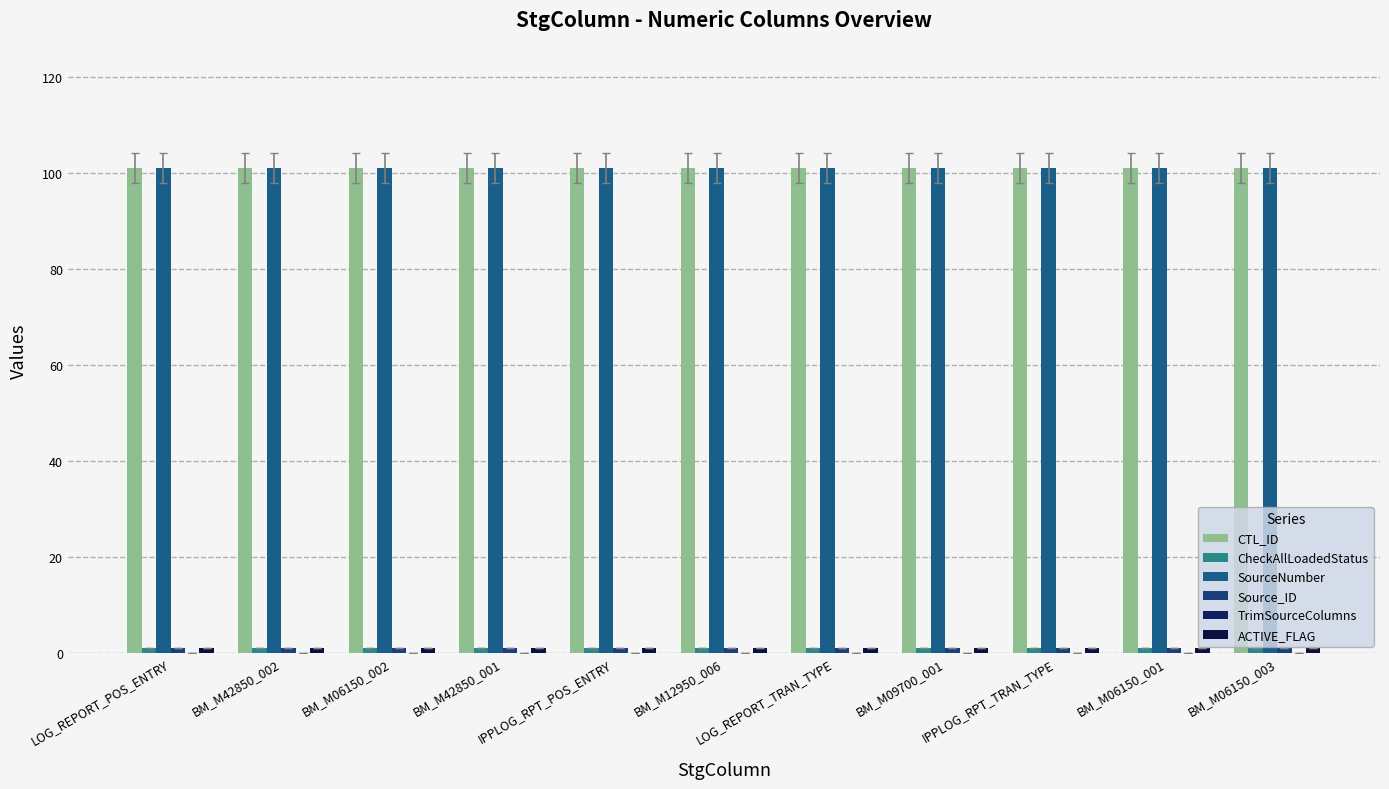

Are the bars horizontal?

No